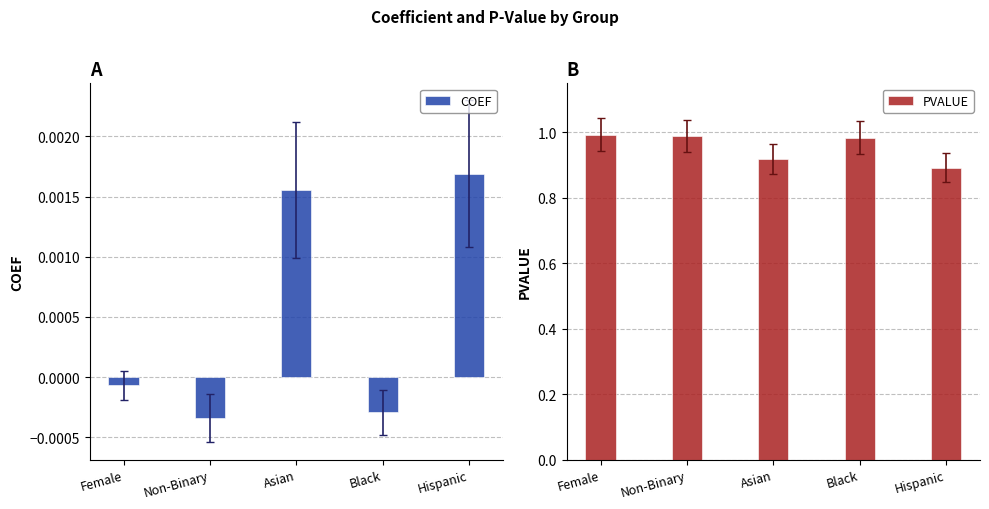

Between Black and Asian, which is larger?

Asian